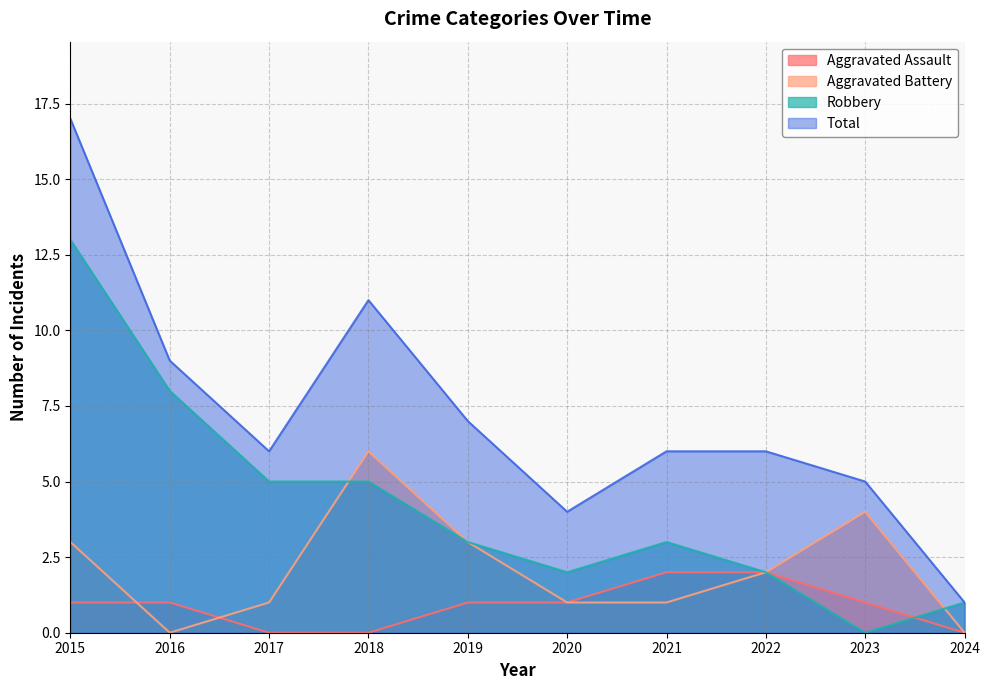

What is the value of the Robbery point at the 6th from the left?

2